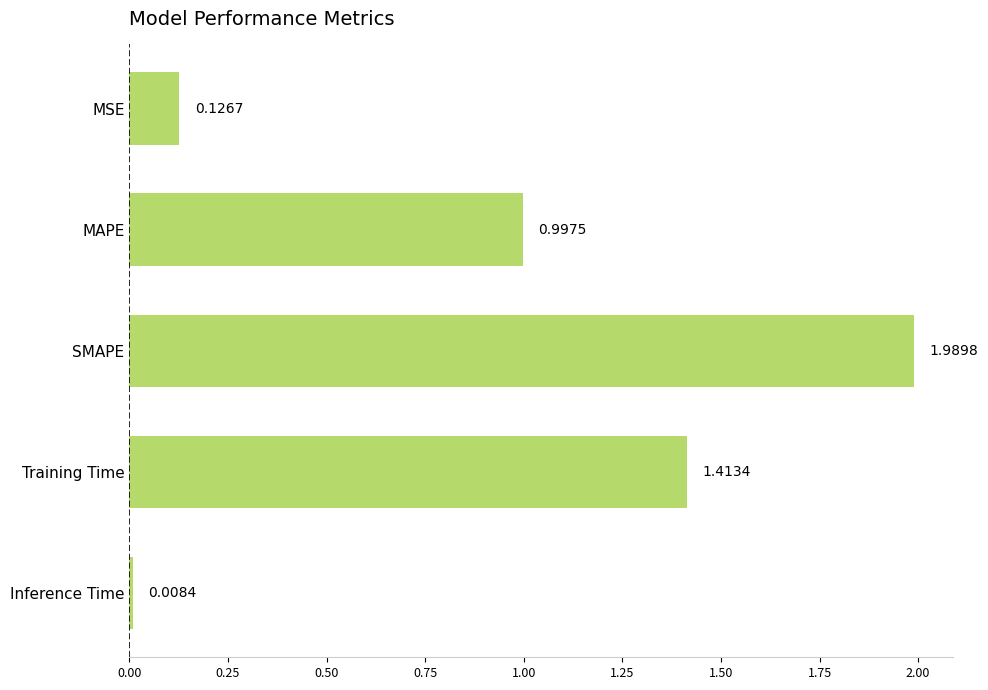

What is the label of the 1st bar from the bottom?

Inference Time